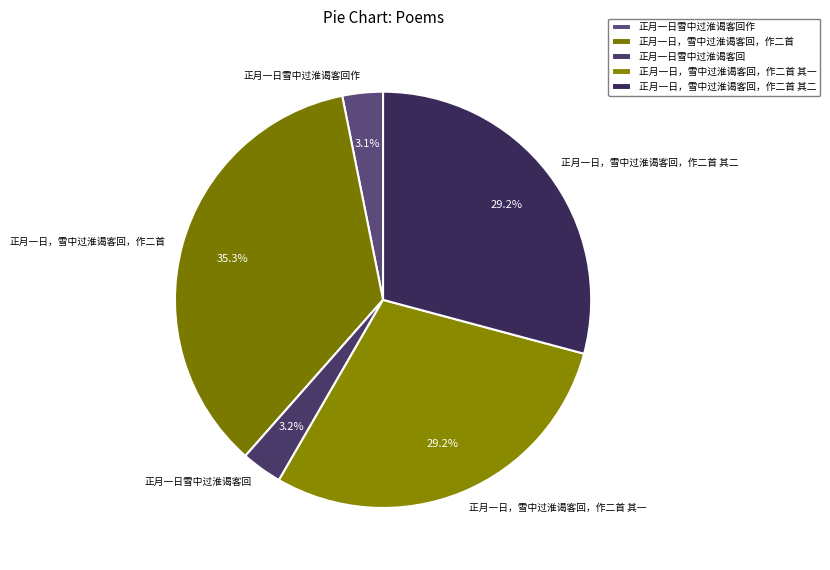

To the nearest percent, what portion does 正月一日雪中过淮谒客回作 represent?

3%